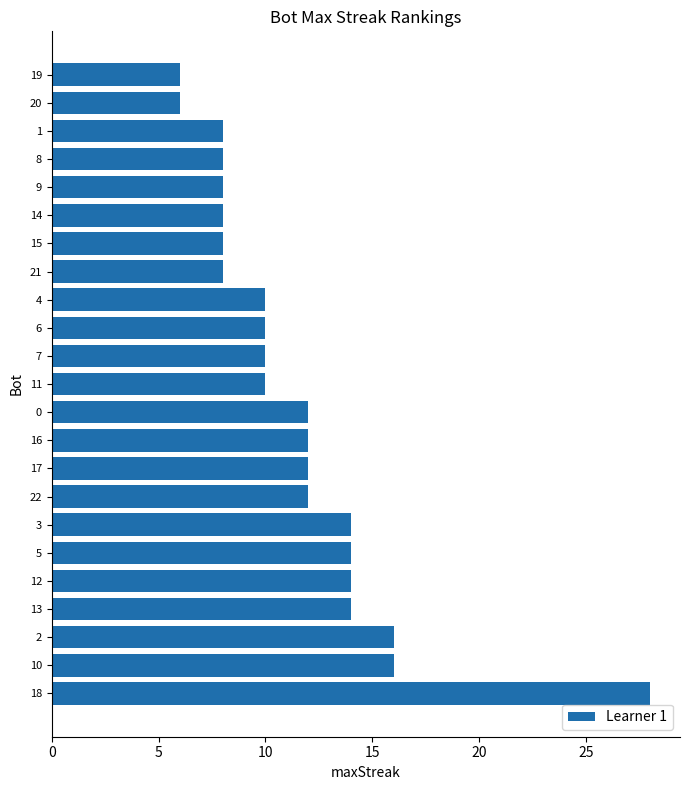

The value at 10 is 16. True or false?

True